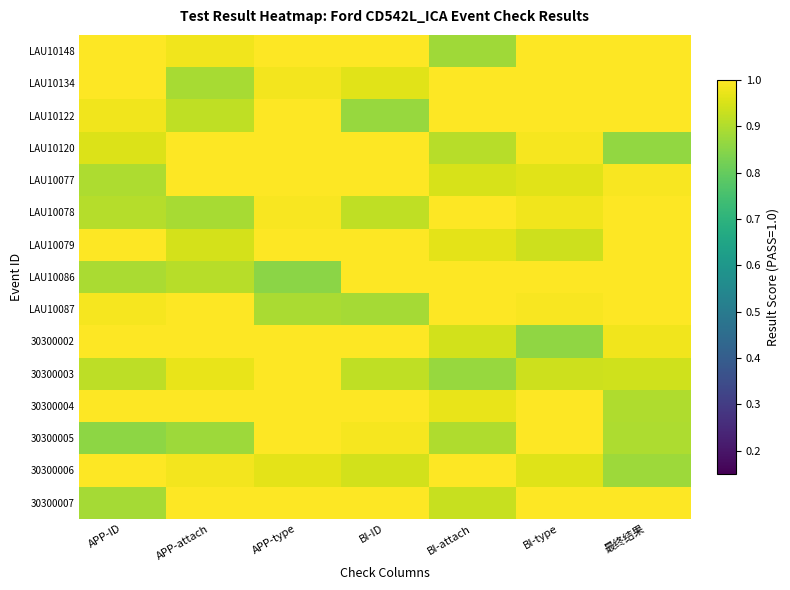

Reading right to left, transcribe all the data shown in this chart.

LAU10148: 最终结果=1.0	BI-type=1.0	BI-attach=0.9	BI-ID=1.0	APP-type=1.0	APP-attach=1.0	APP-ID=1.0
LAU10134: 最终结果=1.0	BI-type=1.0	BI-attach=1.0	BI-ID=1.0	APP-type=1.0	APP-attach=0.9	APP-ID=1.0
LAU10122: 最终结果=1.0	BI-type=1.0	BI-attach=1.0	BI-ID=0.9	APP-type=1.0	APP-attach=0.9	APP-ID=1.0
LAU10120: 最终结果=0.9	BI-type=1.0	BI-attach=0.9	BI-ID=1.0	APP-type=1.0	APP-attach=1.0	APP-ID=1.0
LAU10077: 最终结果=1.0	BI-type=1.0	BI-attach=0.9	BI-ID=1.0	APP-type=1.0	APP-attach=1.0	APP-ID=0.9
LAU10078: 最终结果=1.0	BI-type=1.0	BI-attach=1.0	BI-ID=0.9	APP-type=1.0	APP-attach=0.9	APP-ID=0.9
LAU10079: 最终结果=1.0	BI-type=0.9	BI-attach=1.0	BI-ID=1.0	APP-type=1.0	APP-attach=0.9	APP-ID=1.0
LAU10086: 最终结果=1.0	BI-type=1.0	BI-attach=1.0	BI-ID=1.0	APP-type=0.9	APP-attach=0.9	APP-ID=0.9
LAU10087: 最终结果=1.0	BI-type=1.0	BI-attach=1.0	BI-ID=0.9	APP-type=0.9	APP-attach=1.0	APP-ID=1.0
30300002: 最终结果=1.0	BI-type=0.9	BI-attach=0.9	BI-ID=1.0	APP-type=1.0	APP-attach=1.0	APP-ID=1.0
30300003: 最终结果=0.9	BI-type=0.9	BI-attach=0.9	BI-ID=0.9	APP-type=1.0	APP-attach=1.0	APP-ID=0.9
30300004: 最终结果=0.9	BI-type=1.0	BI-attach=1.0	BI-ID=1.0	APP-type=1.0	APP-attach=1.0	APP-ID=1.0
30300005: 最终结果=0.9	BI-type=1.0	BI-attach=0.9	BI-ID=1.0	APP-type=1.0	APP-attach=0.9	APP-ID=0.9
30300006: 最终结果=0.9	BI-type=1.0	BI-attach=1.0	BI-ID=0.9	APP-type=1.0	APP-attach=1.0	APP-ID=1.0
30300007: 最终结果=1.0	BI-type=1.0	BI-attach=0.9	BI-ID=1.0	APP-type=1.0	APP-attach=1.0	APP-ID=0.9